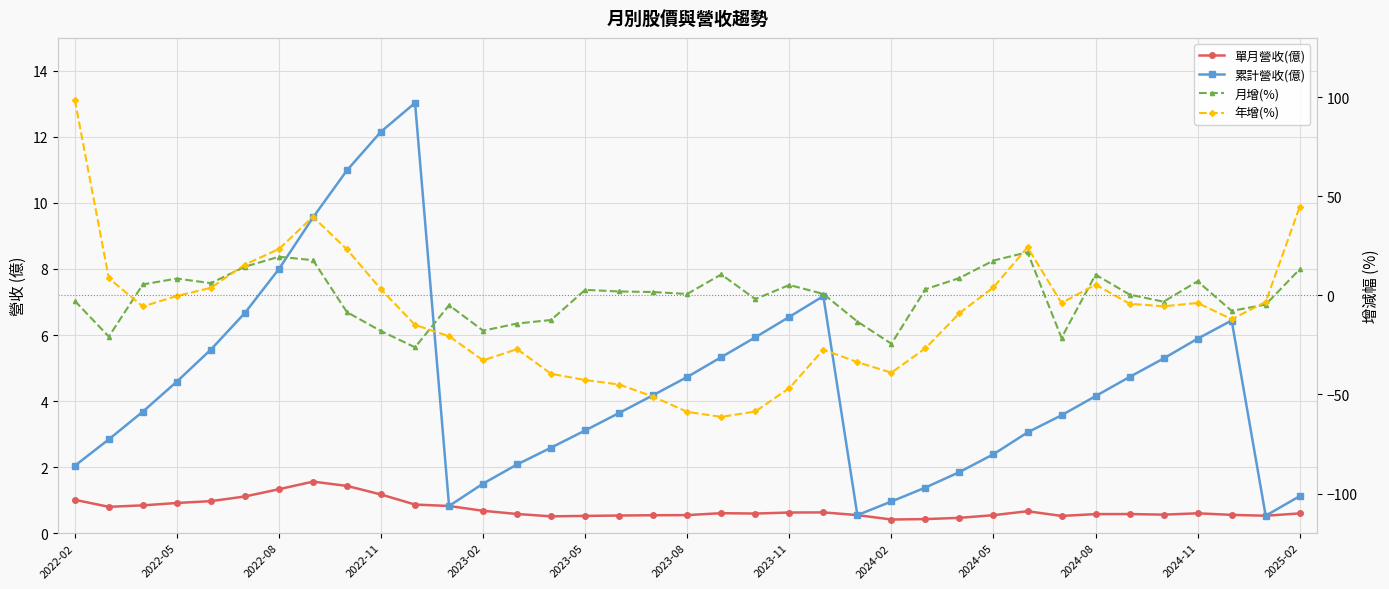

True or false: 單月營收(億) has more than 2 interior local peaks.

True